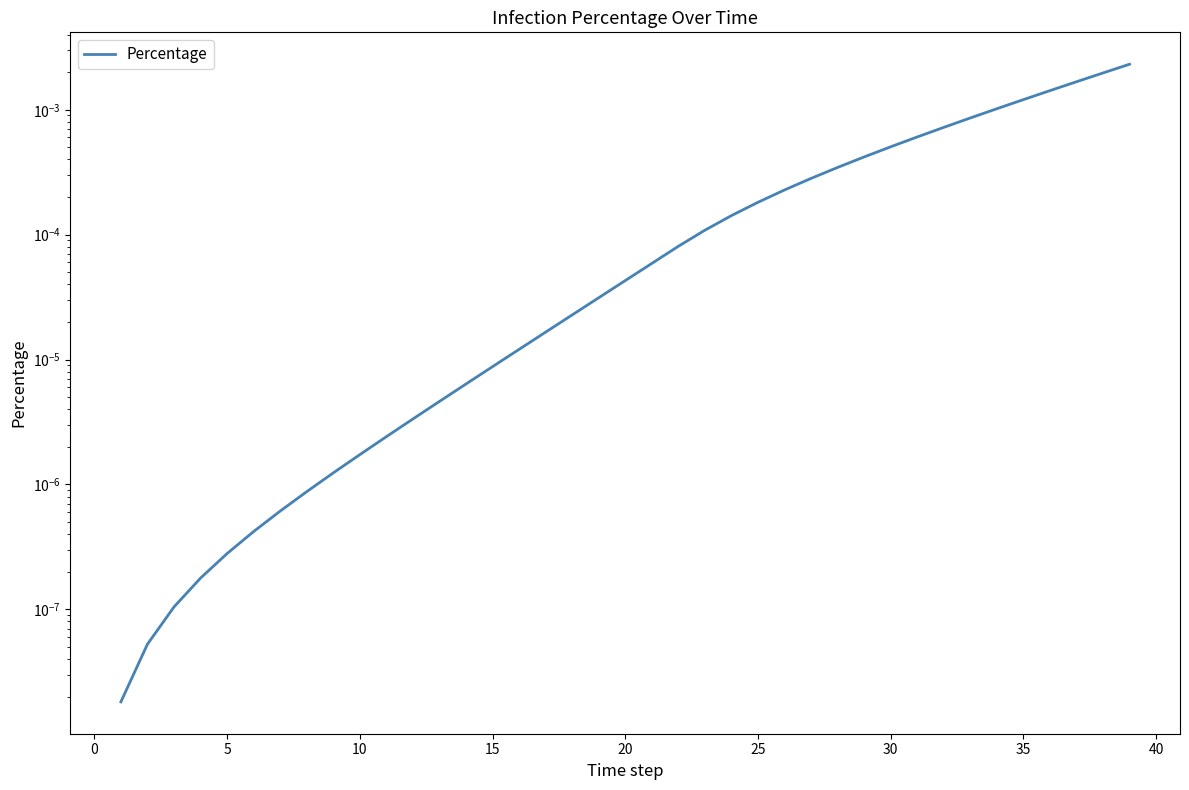

Count the number of data series in this chart.

1